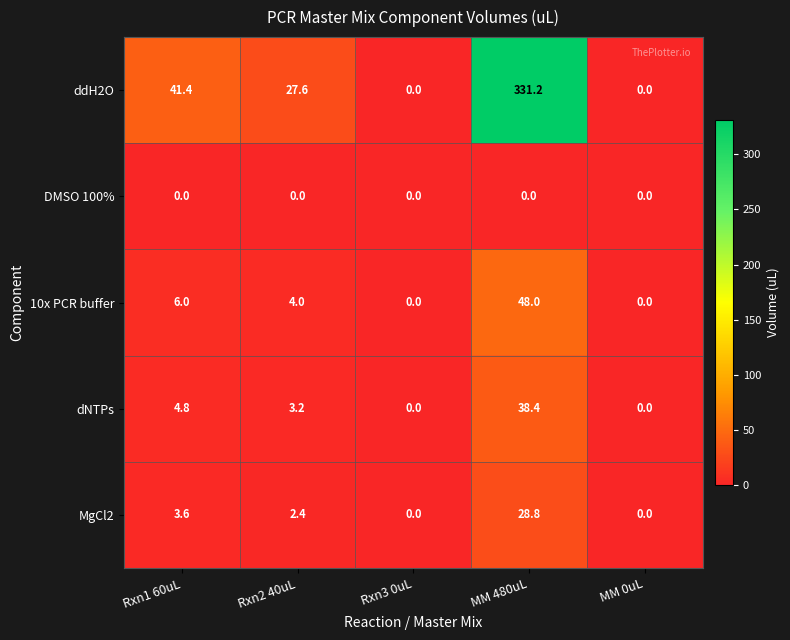

Count the number of data series in this chart.

5